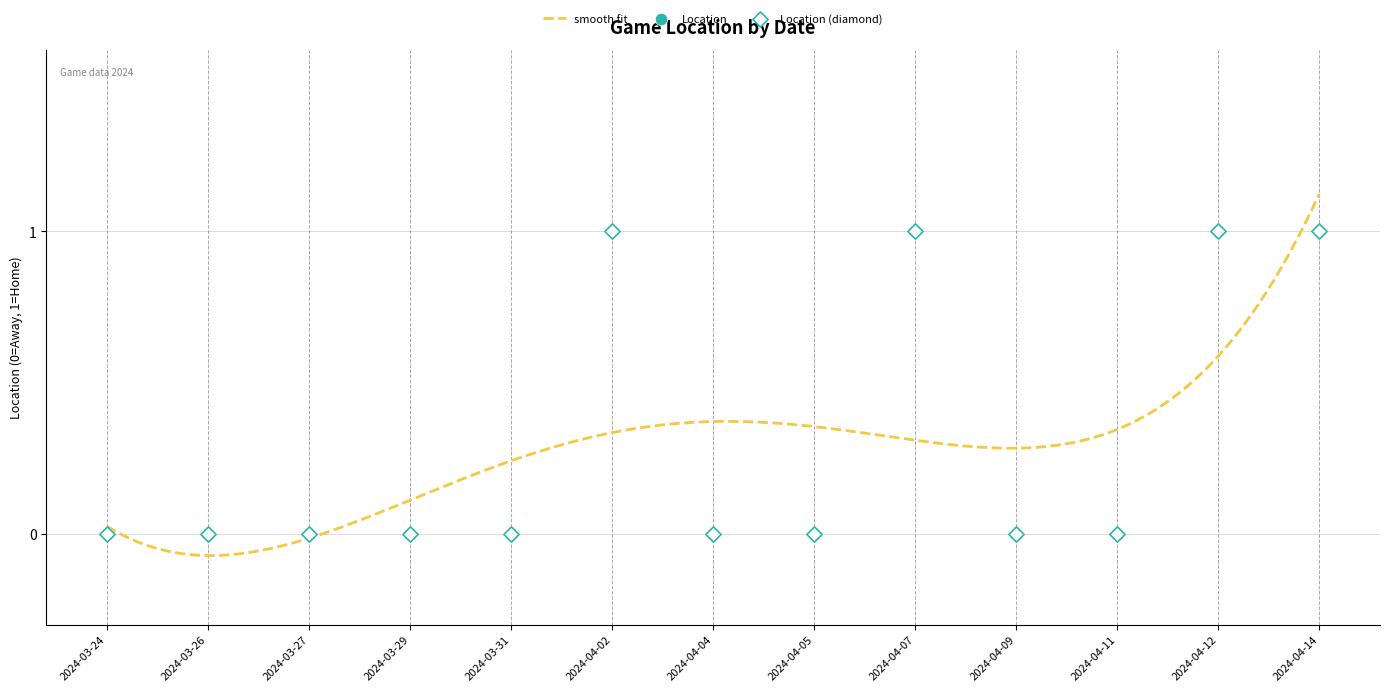

Between 2024-04-11 and 2024-04-07, which is larger?

2024-04-07